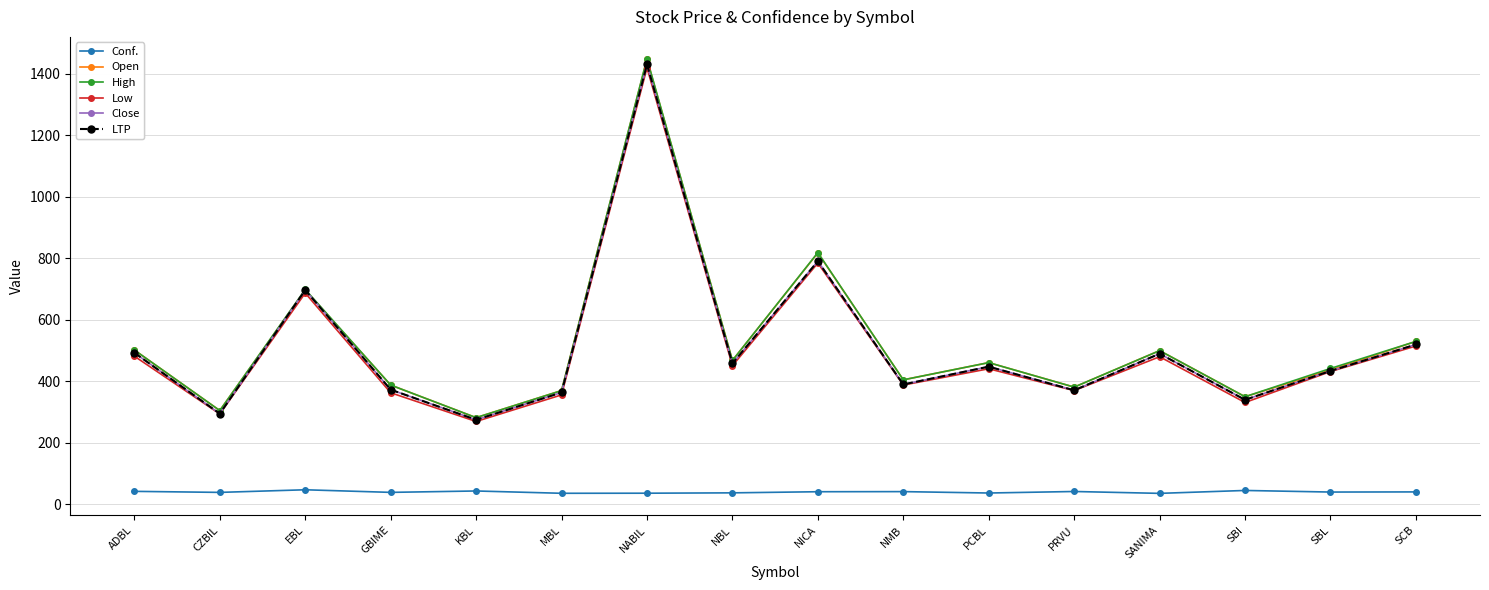

Is this an area chart (filled region under the line)?

No